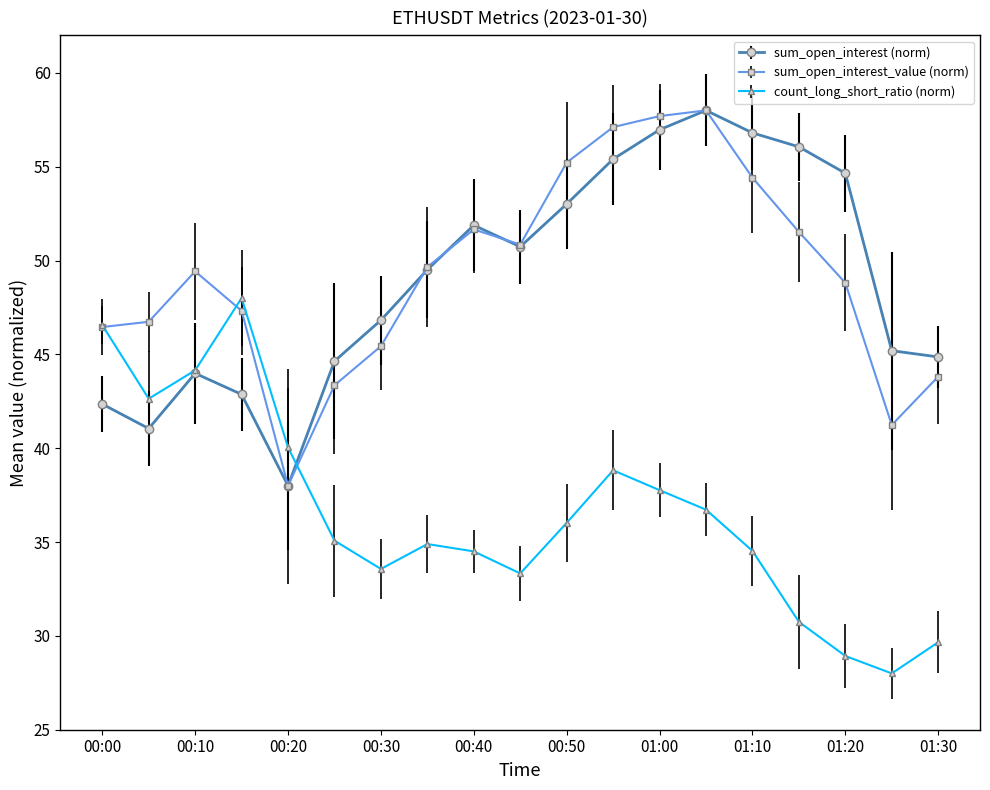

What are all the series names shown in the legend?

sum_open_interest (norm), sum_open_interest_value (norm), count_long_short_ratio (norm)